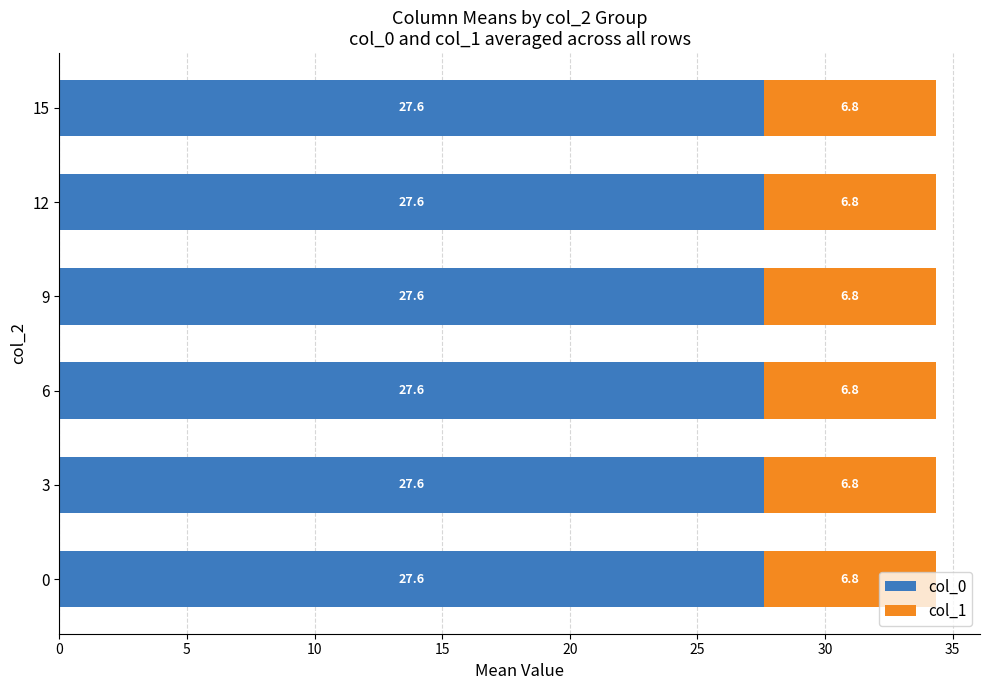

What is the sum of the col_0 values at 3 and 15?

55.2